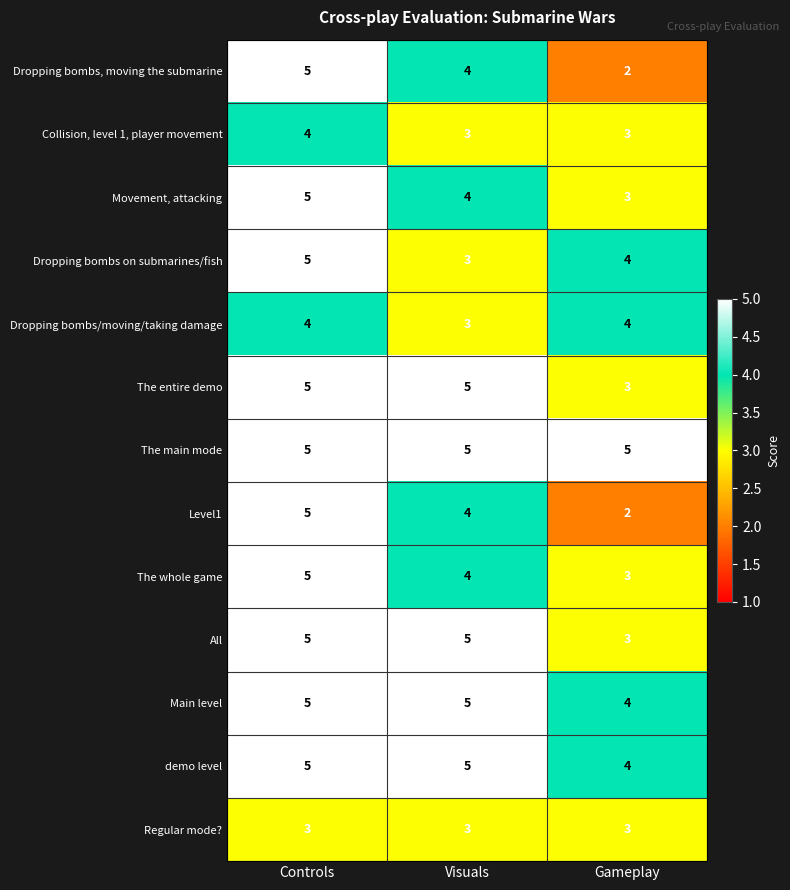

Which series has the largest total across all categories?

The main mode